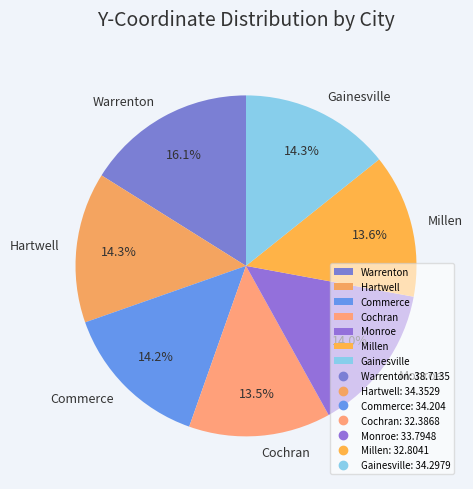

To the nearest percent, what is the average slice percentage?

14%